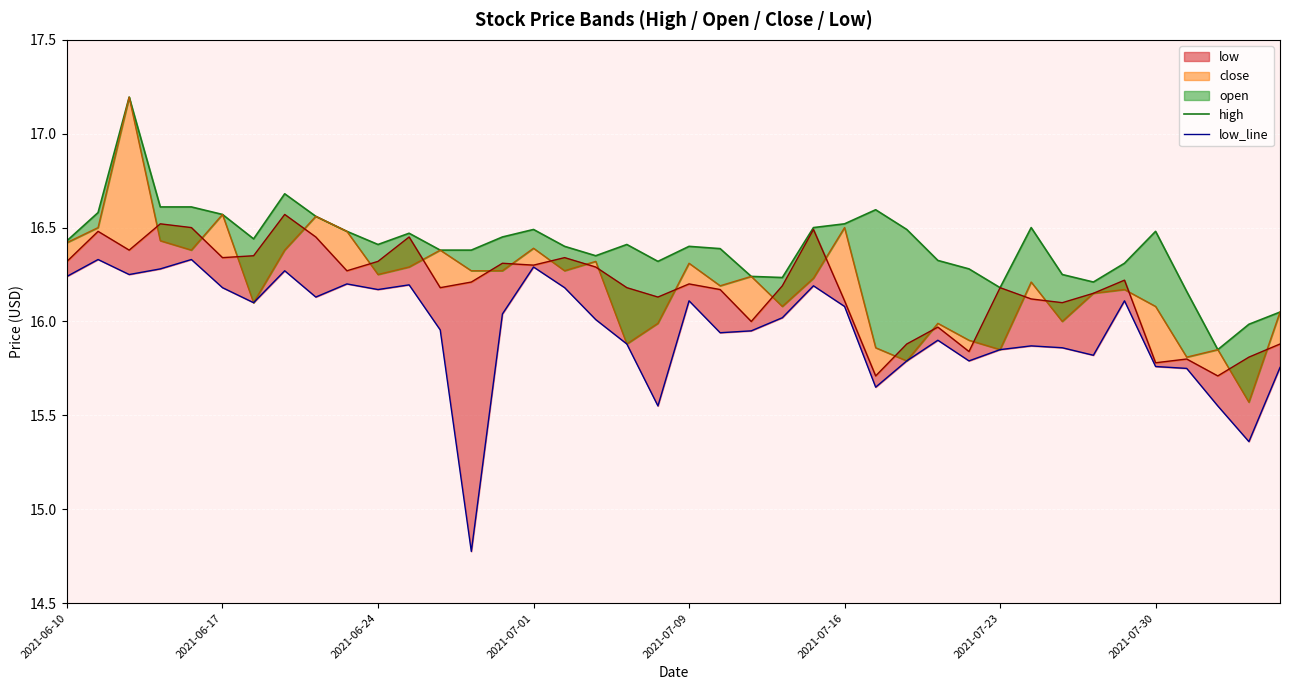

What is the lowest value of the high series?

15.8